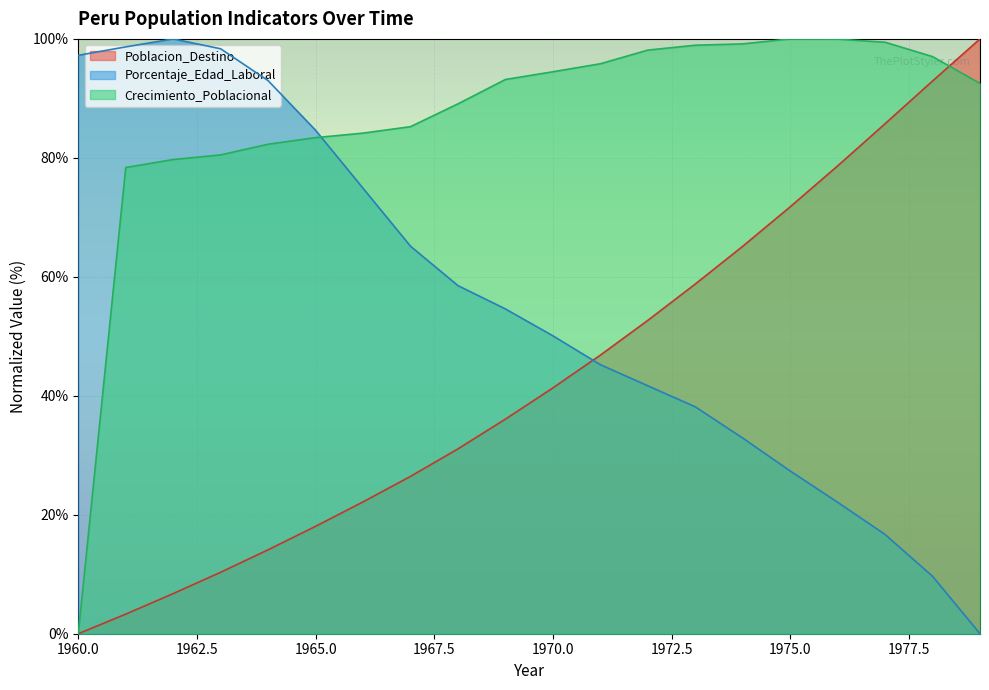

Does the chart display data point markers on the line(s)?

No